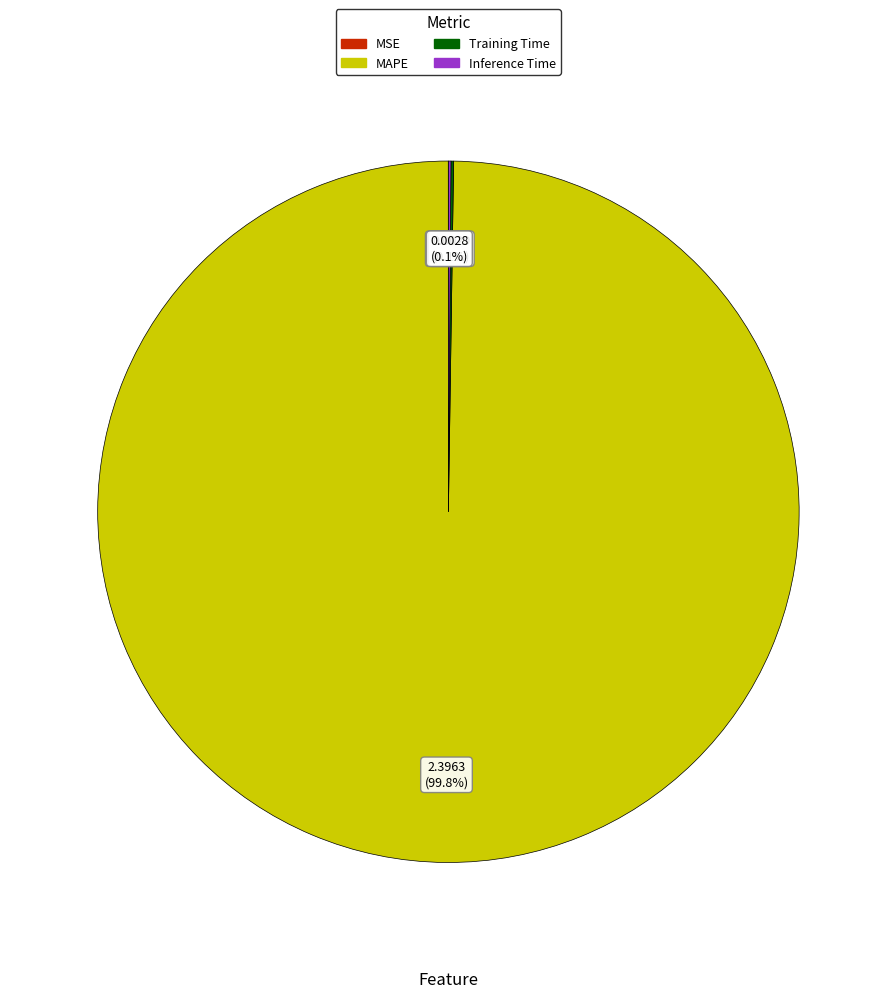

Which slice is the largest?

MAPE